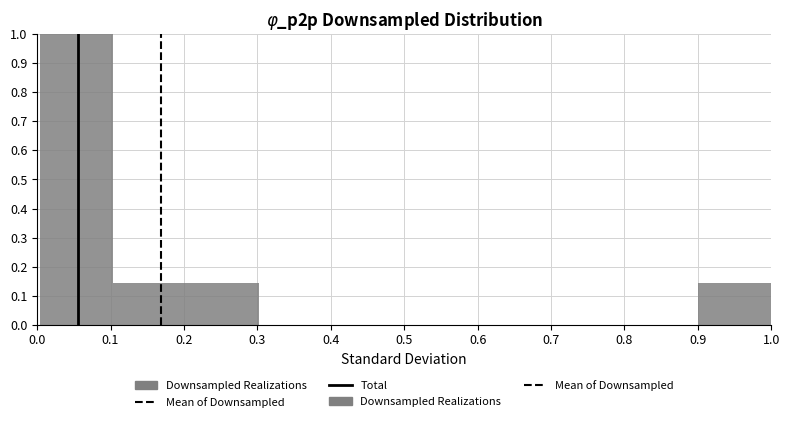

Over which range of the x-axis is the bar tallest?

0.0 to 0.1